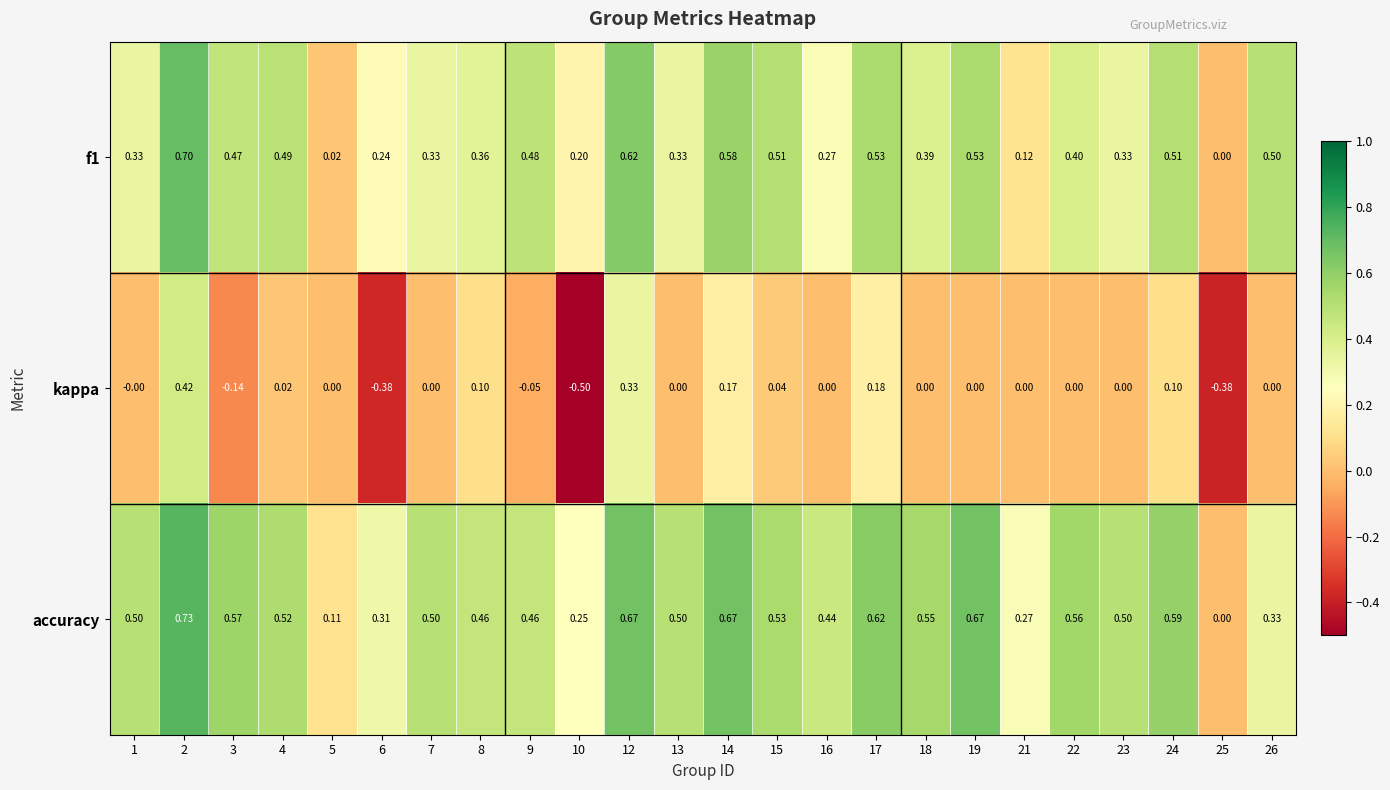

Which series has the widest spread of values?

kappa